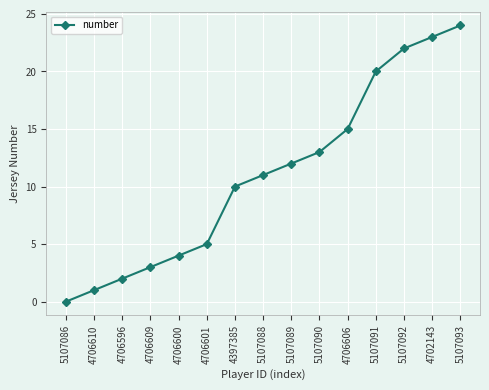

The value at 4706601 is 7. True or false?

False